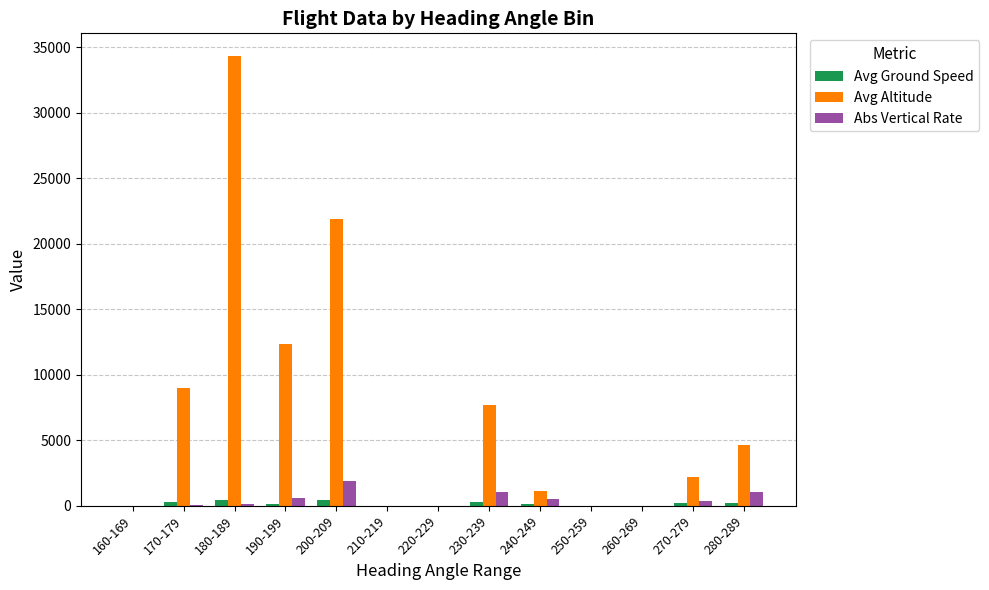

Is the value of Abs Vertical Rate at 270-279 greater than the value of Avg Altitude at 240-249?

No